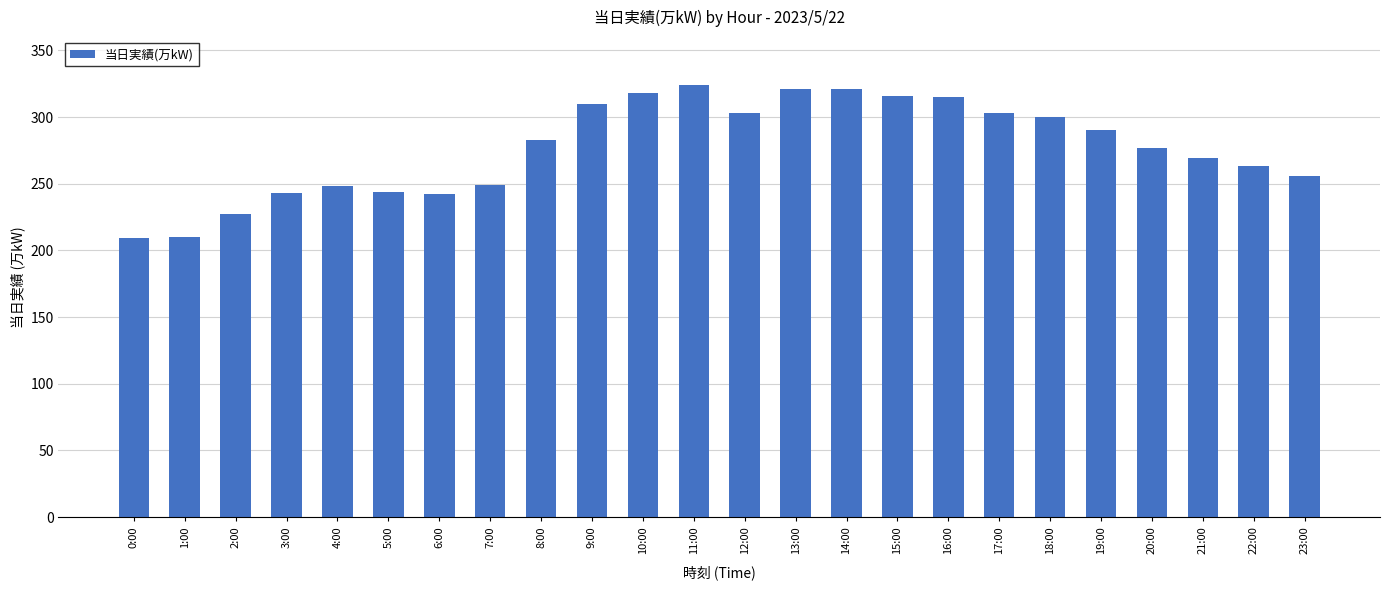

What is the label of the 21st bar from the left?

20:00